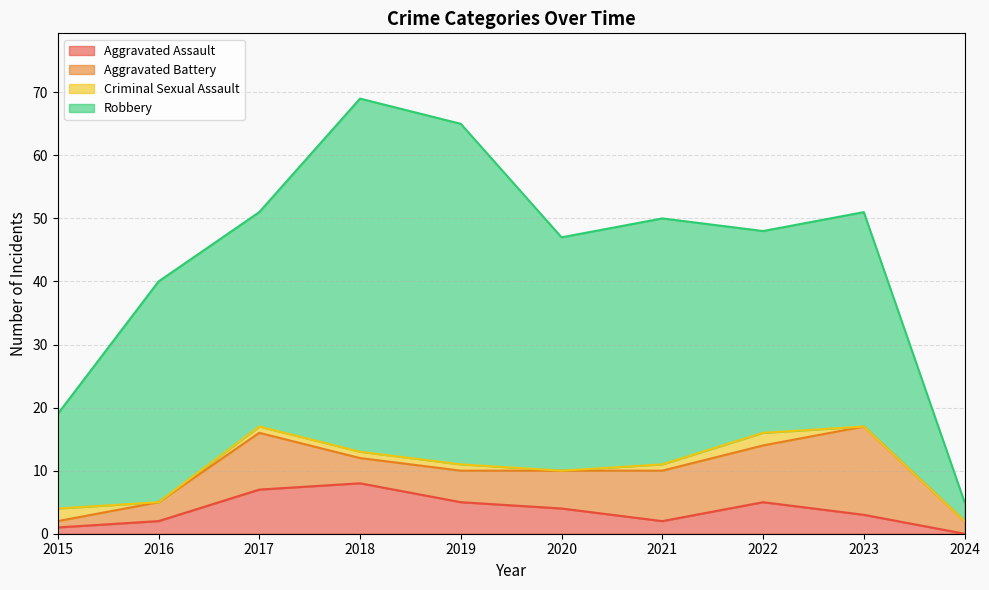

What is the sum of the Criminal Sexual Assault values at 2020 and 2017?

1